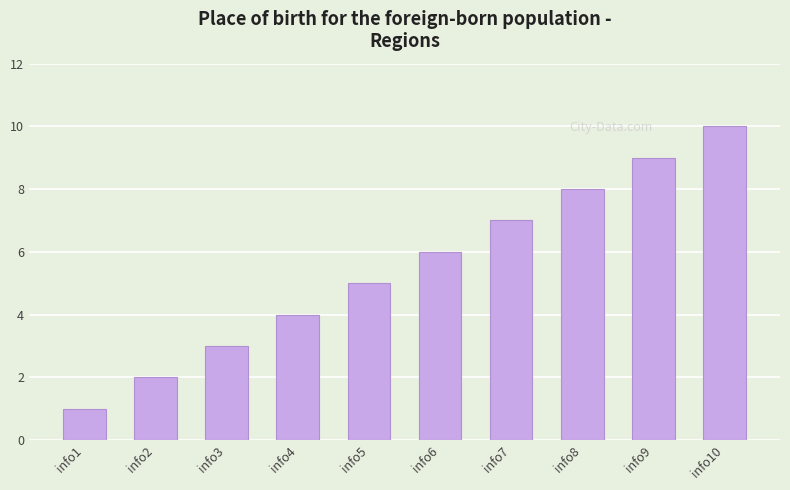

What is the approximate value at info2?

2